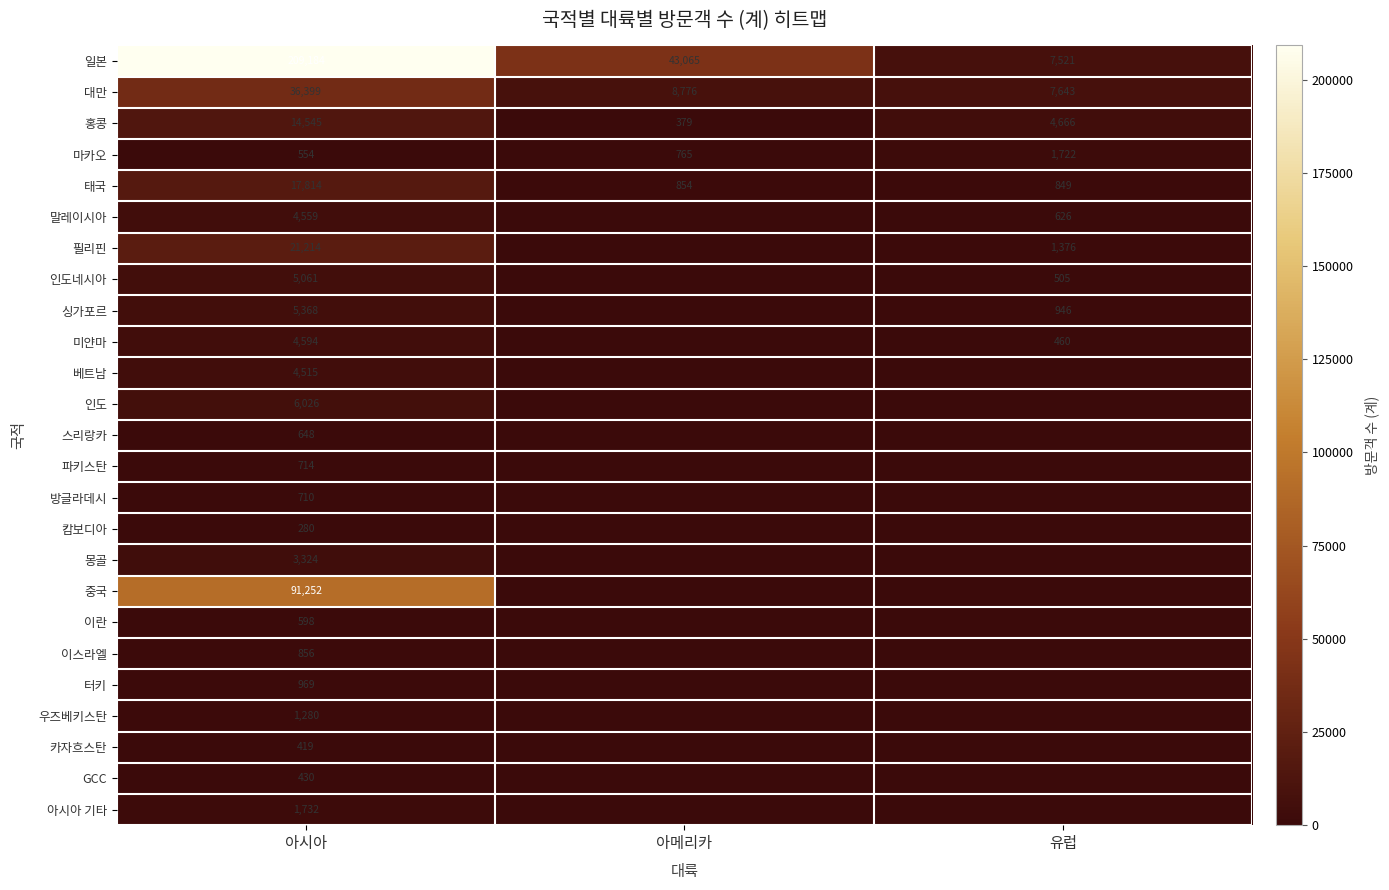

The value of 대만 at 아메리카 is 8776. True or false?

True